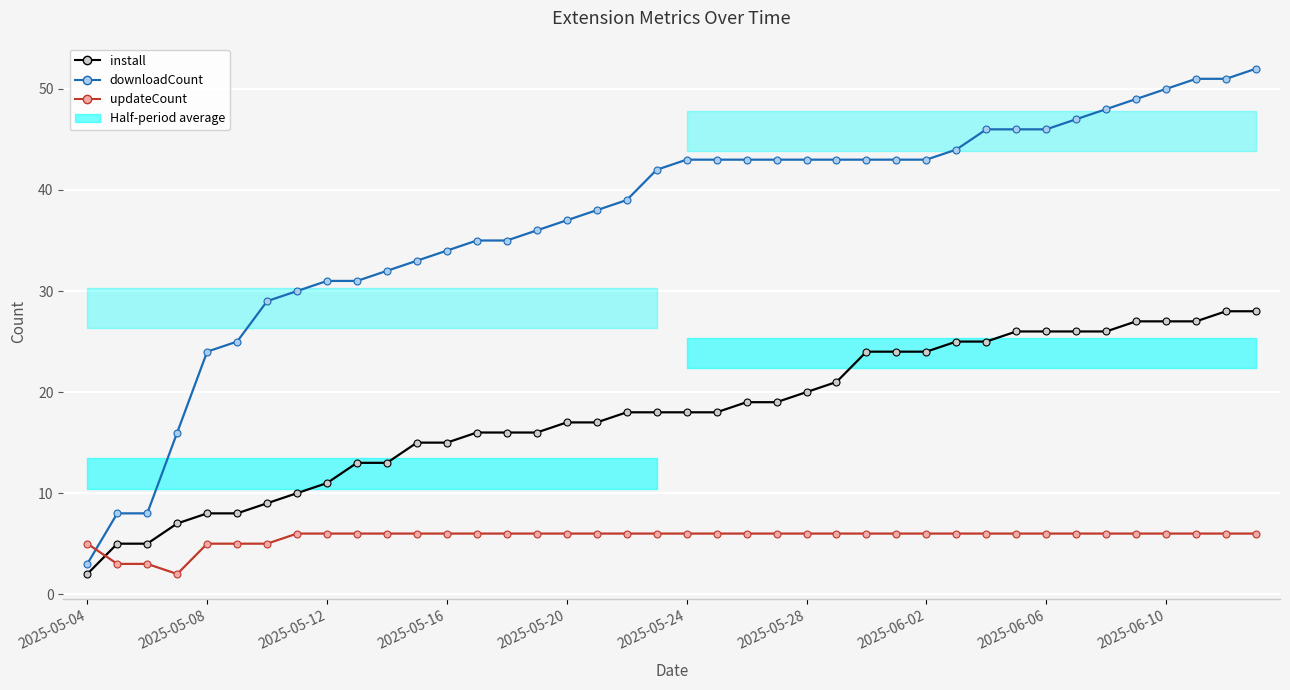

How many data points in updateCount are less than 6?

7